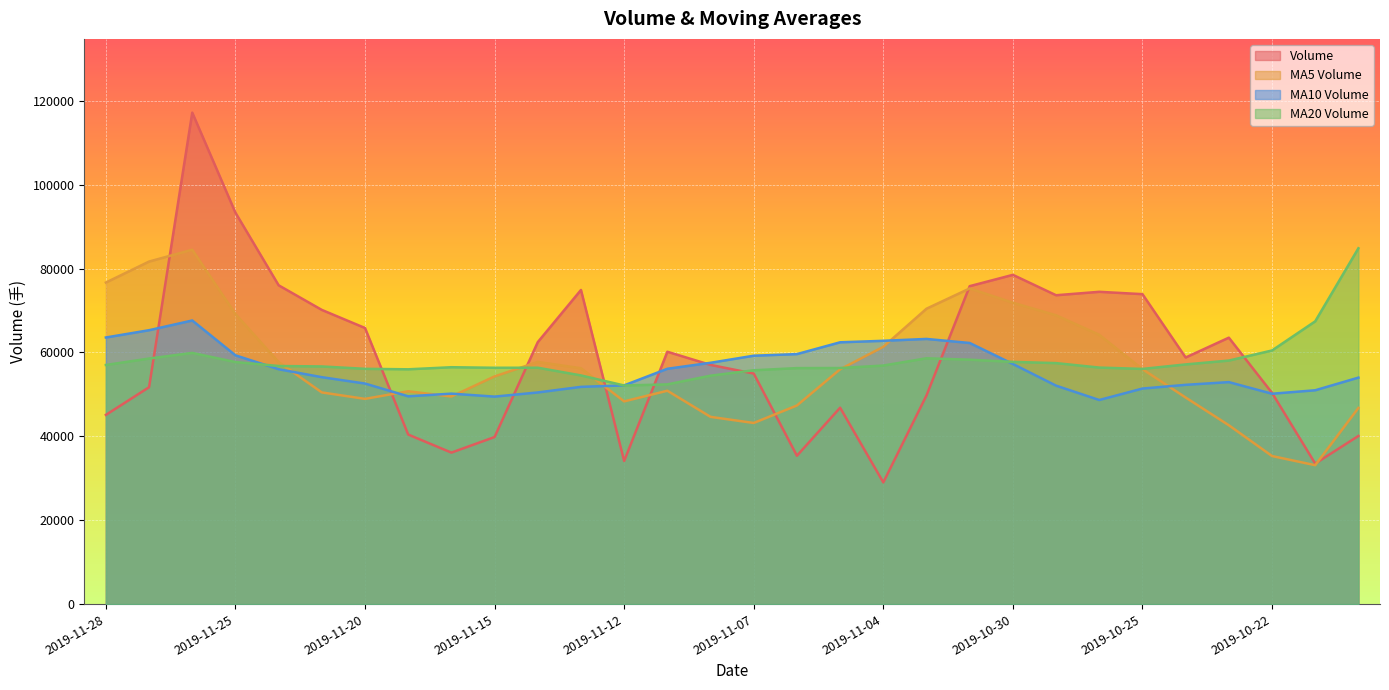

True or false: volume and v_ma5 cross at least once.

True